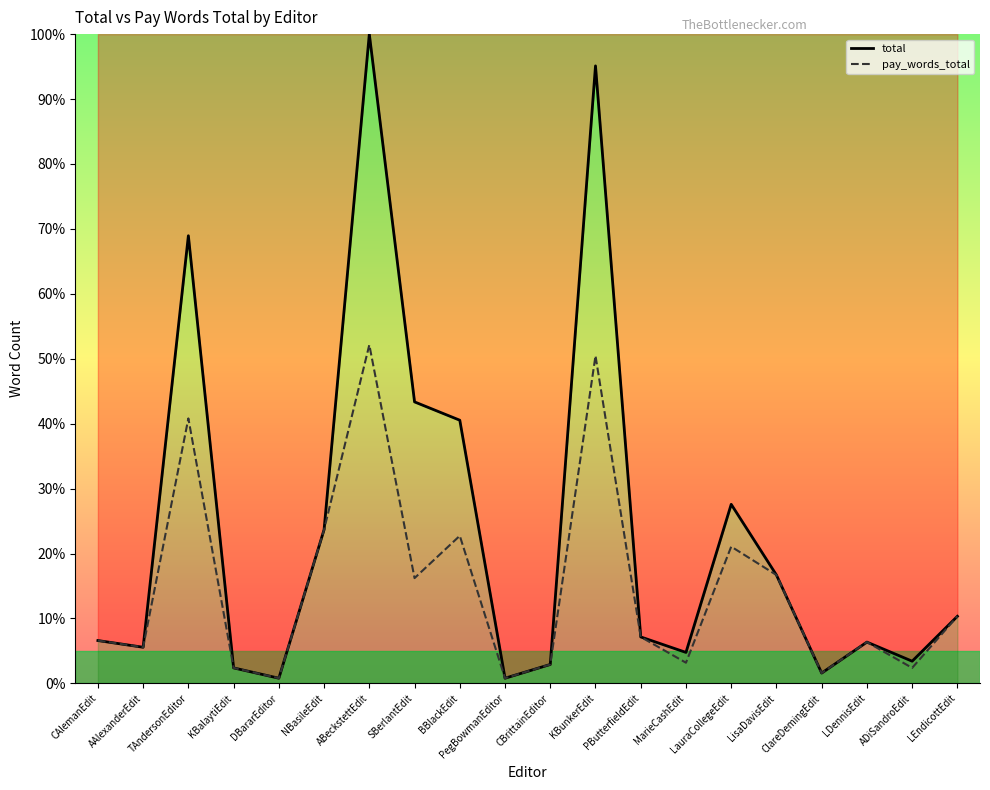

True or false: pay_words_total and total intersect in this chart.

False